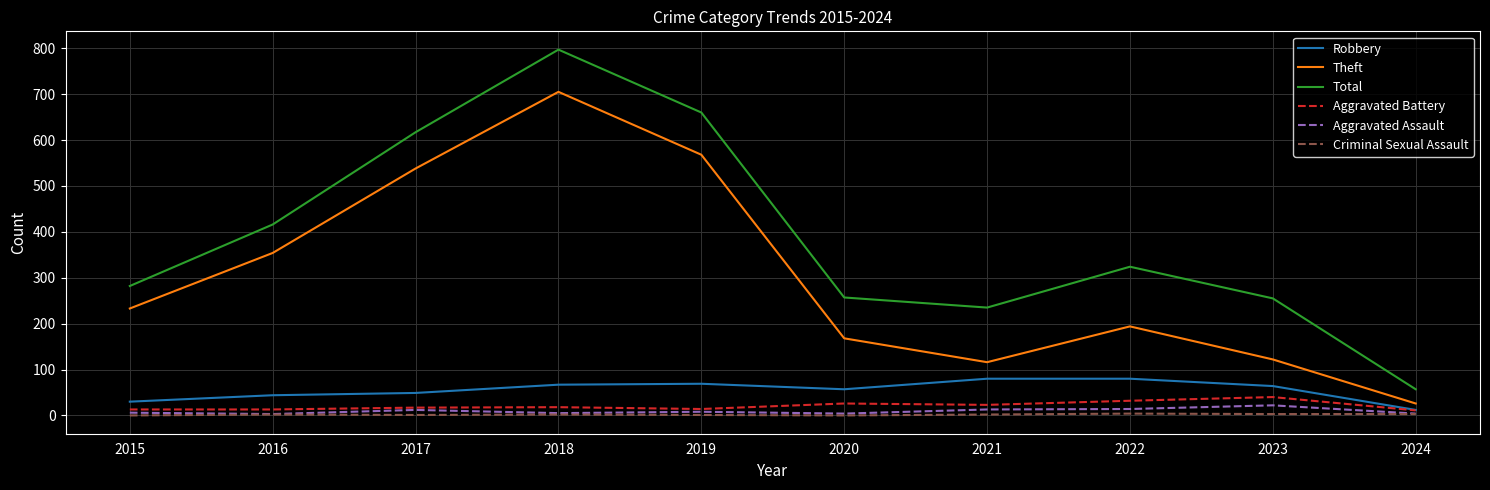

True or false: Aggravated Assault and Robbery cross at least once.

False